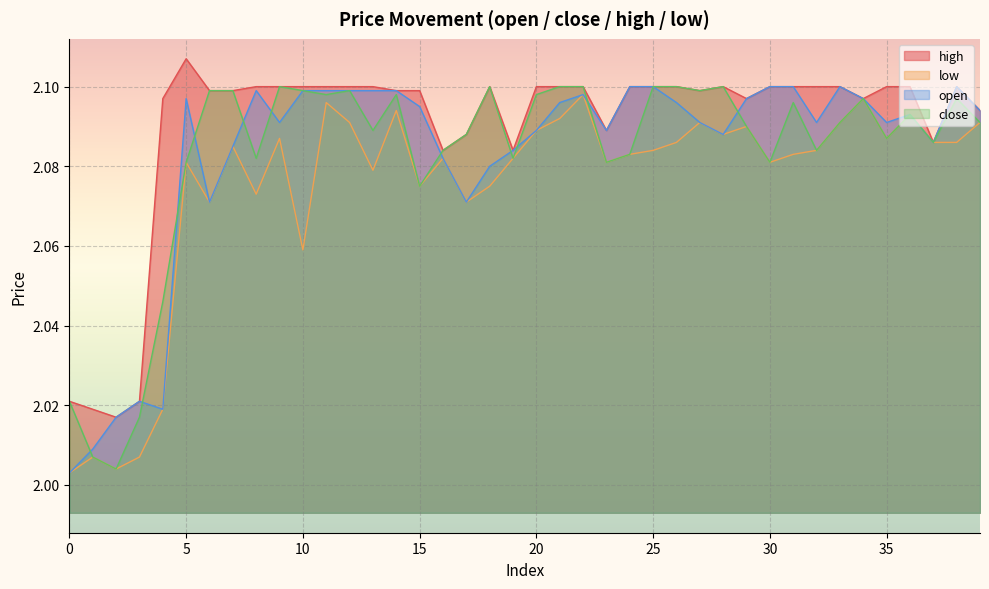

What is the sum of all open values?

83.3